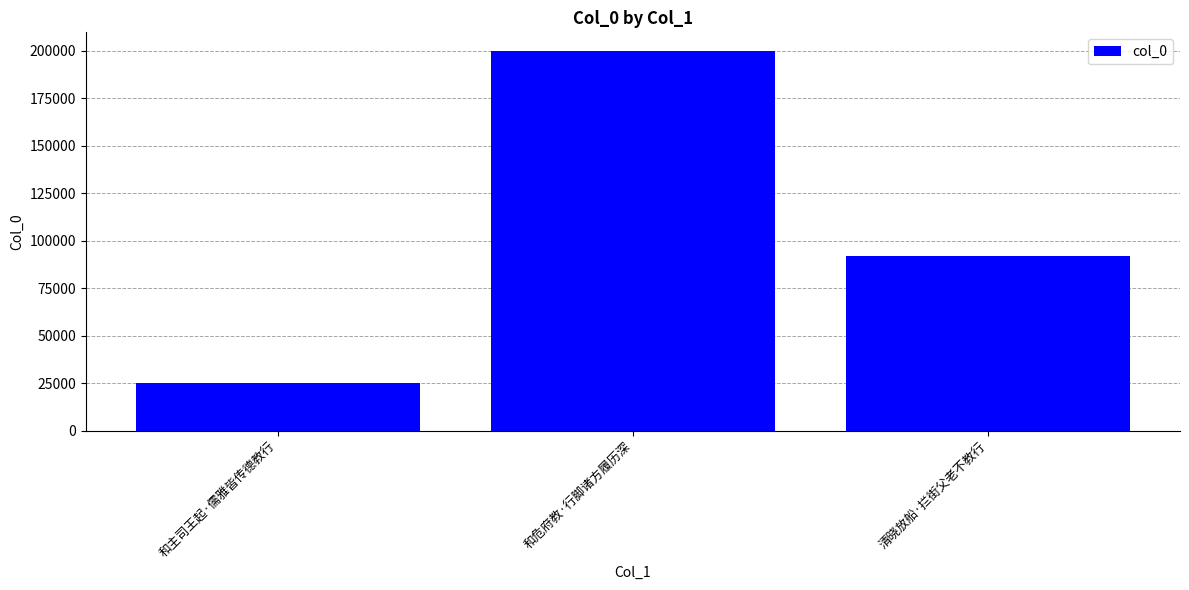

What is the minimum value shown in the chart?

24960